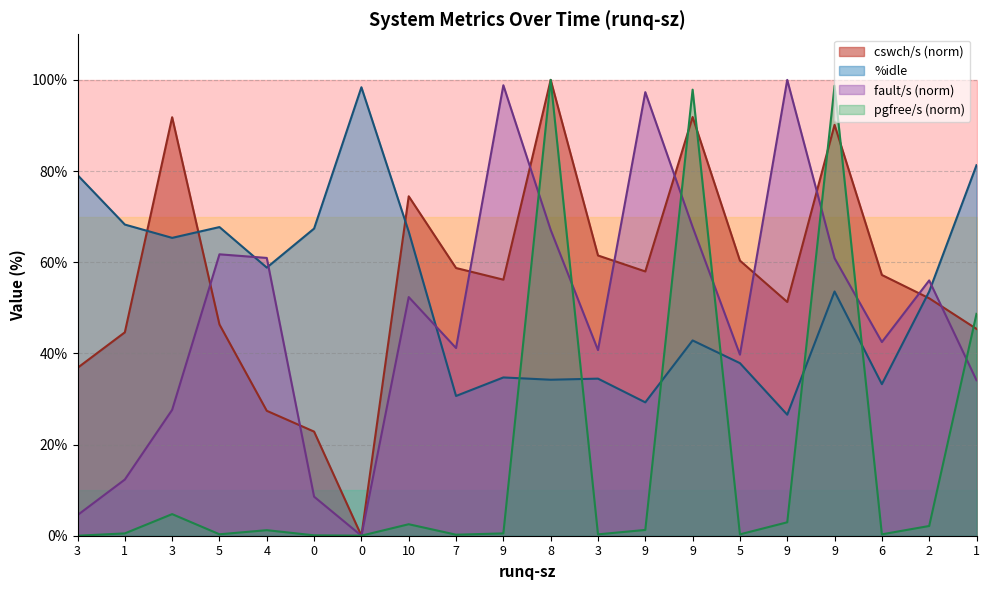

The pgfree/s series shows 0.3 at 5. True or false?

True